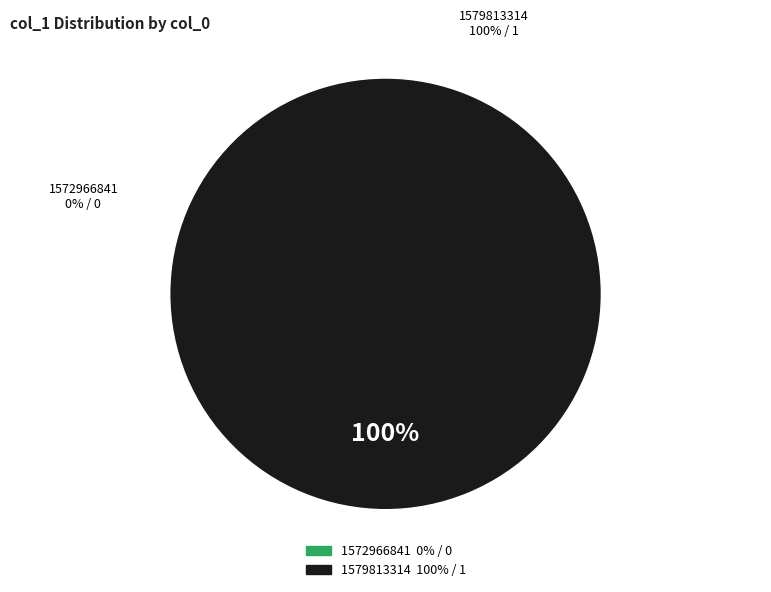

Do 1572966841 and 1579813314 together represent more than half of the pie?

Yes